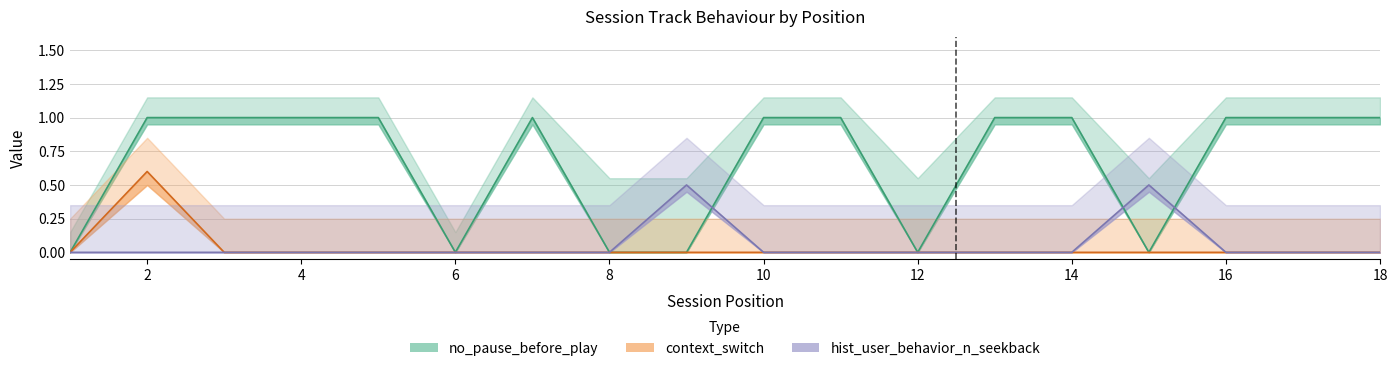

At which label does hist_user_behavior_n_seekback reach its minimum?

1